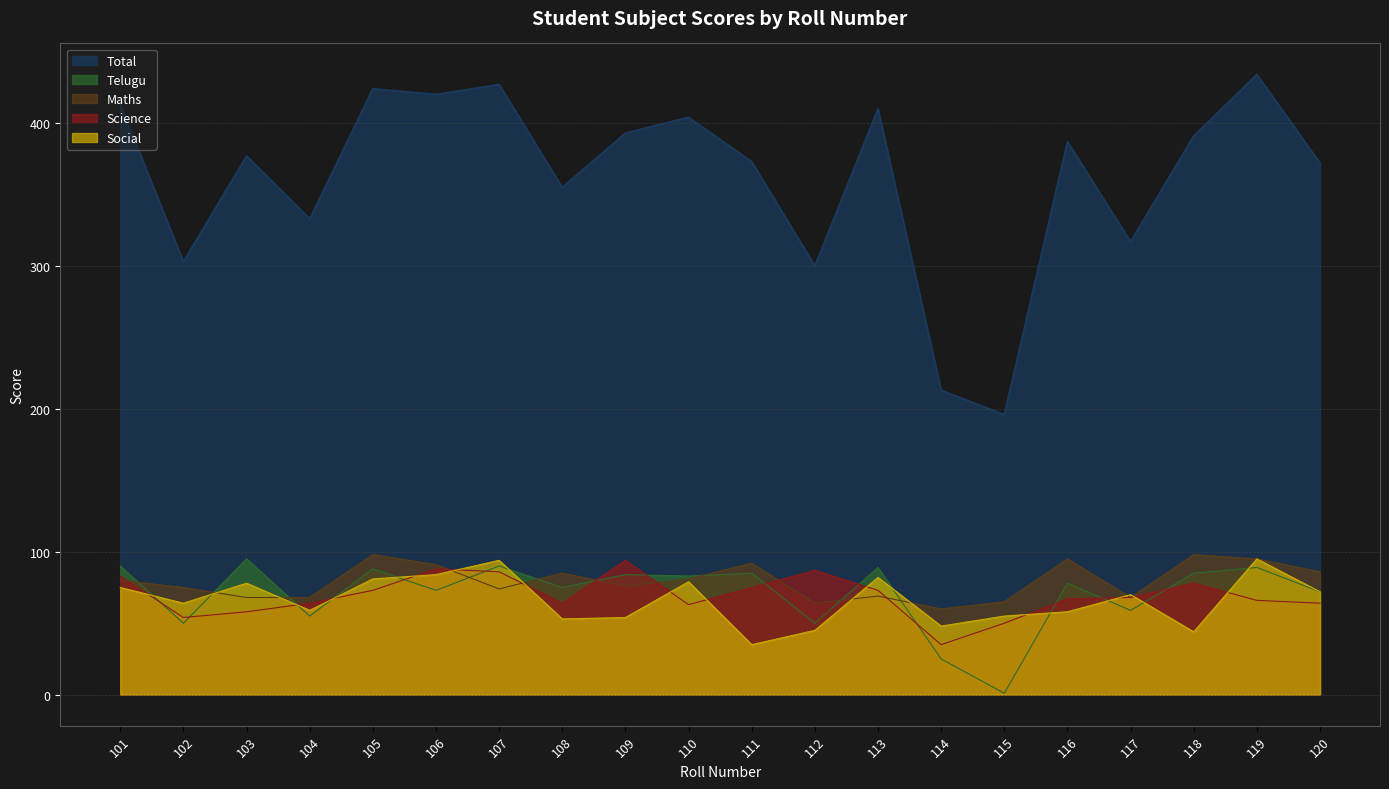

Which series ends up on top after the final intersection of Social and Science?

Social